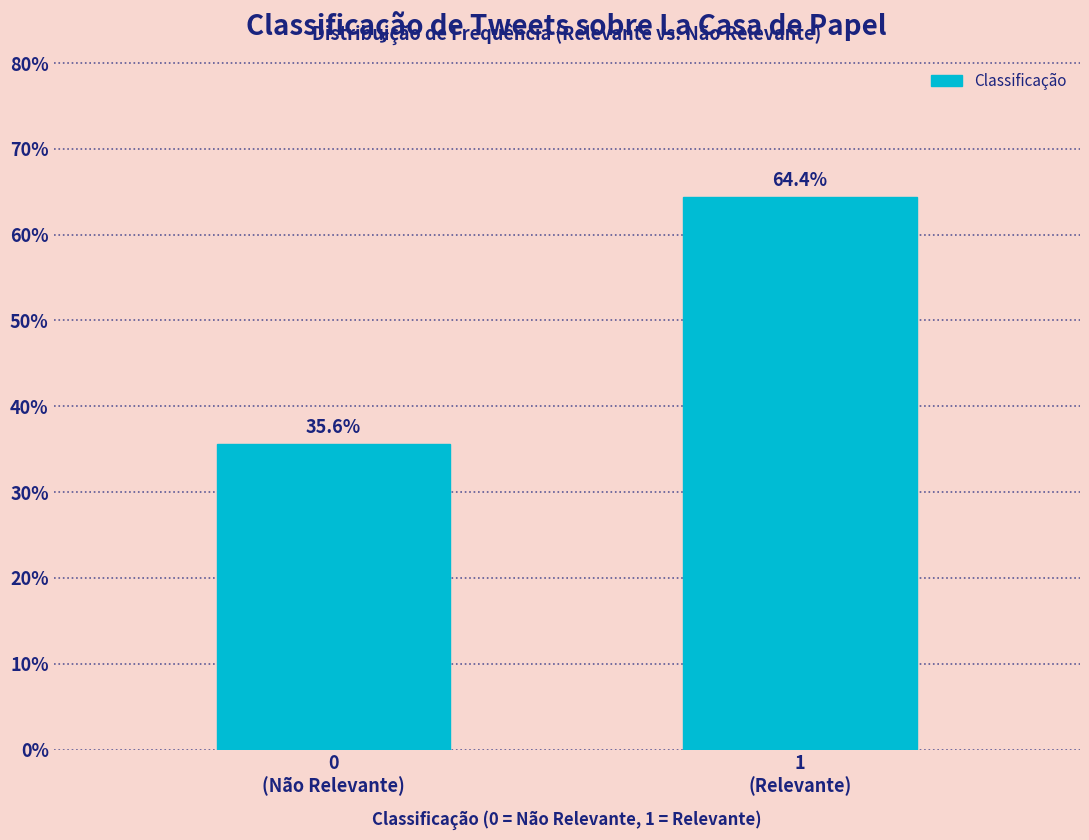

Reading left to right, transcribe all the data shown in this chart.

35.6	64.4